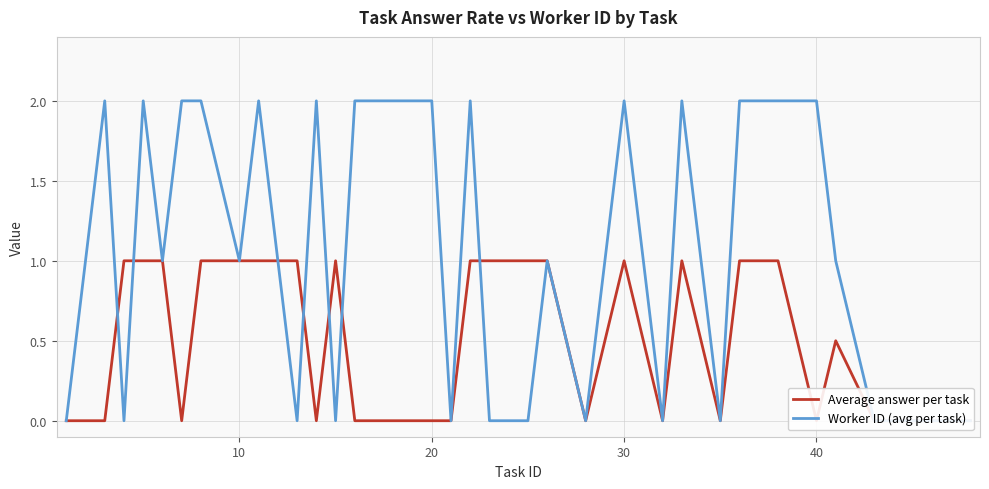

How many interior local valleys does the Worker ID (avg per task) series have?

9